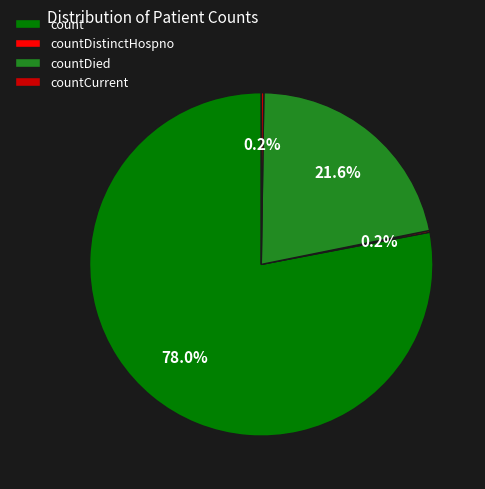

The count slice represents 91% of the pie. True or false?

False